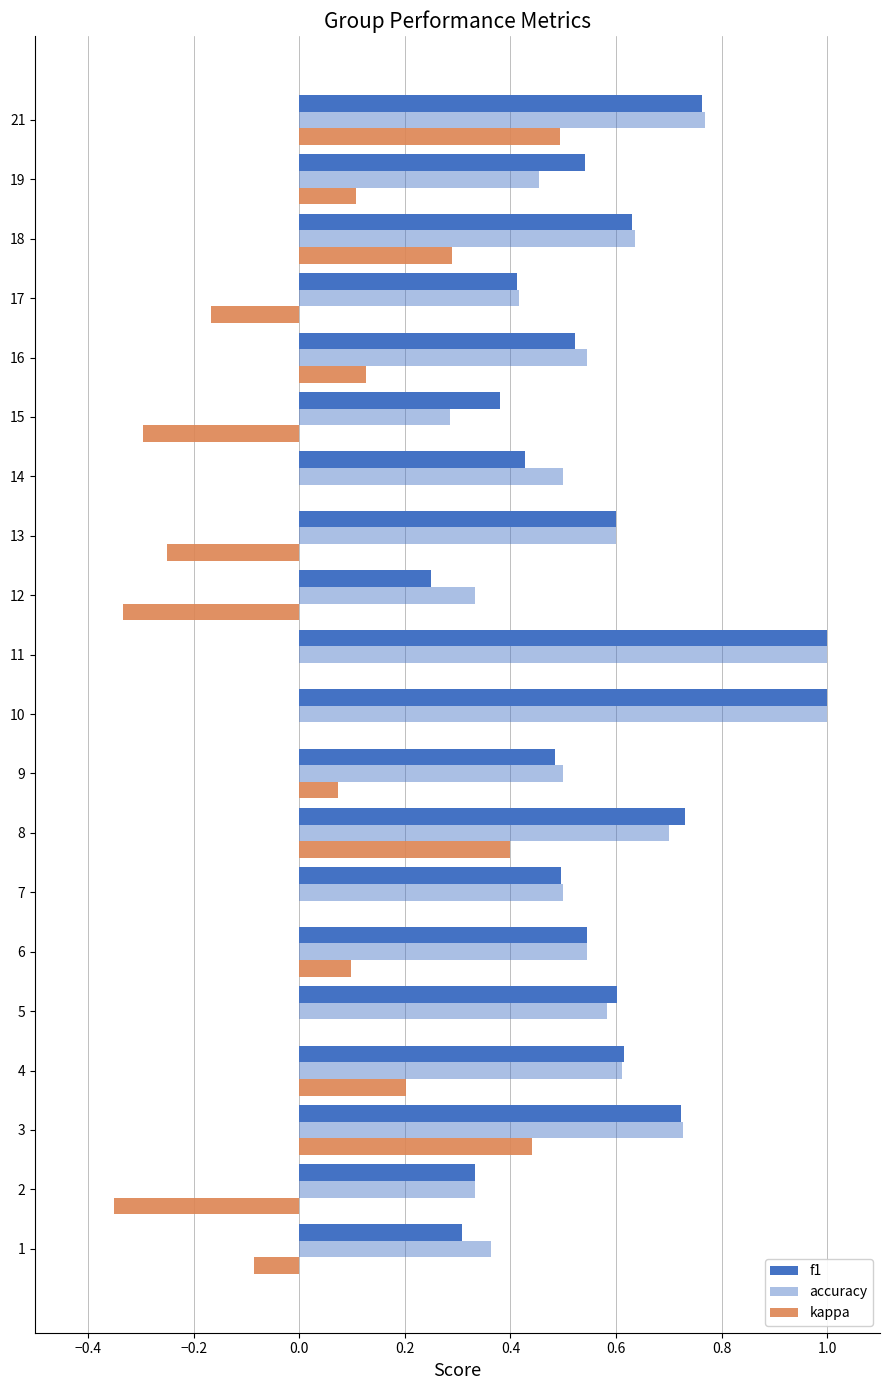

What is the lowest value of the f1 series?

0.2